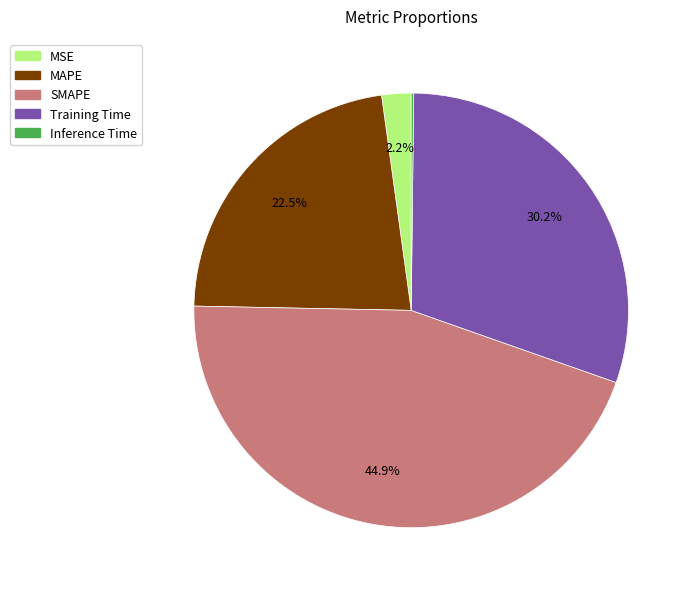

True or false: MAPE accounts for 35% of the total.

False